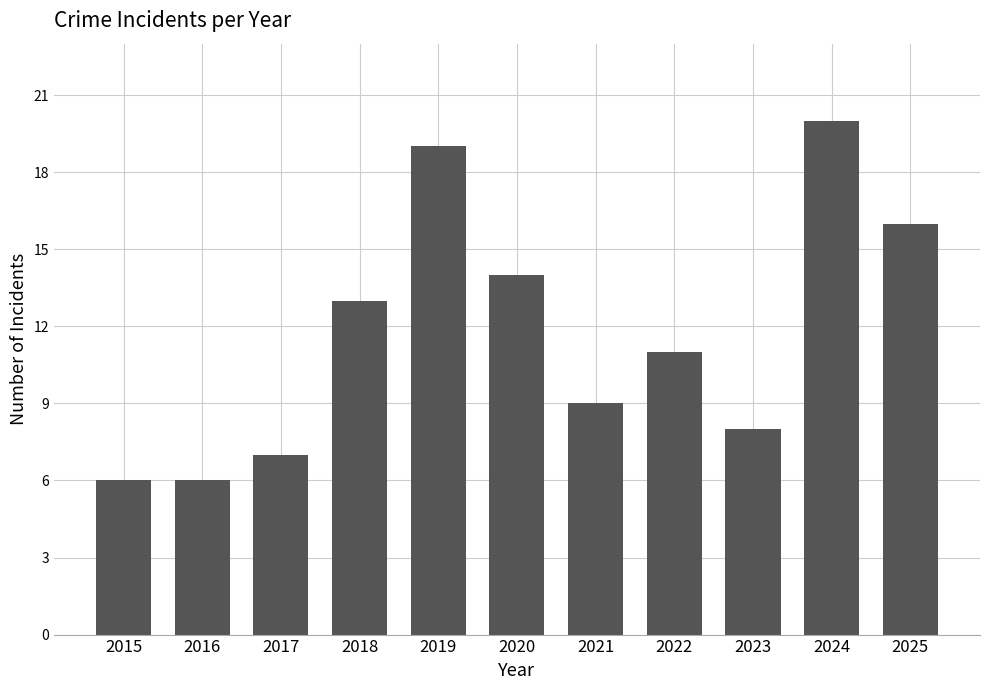

What is the value of the 5th bar from the left?

19